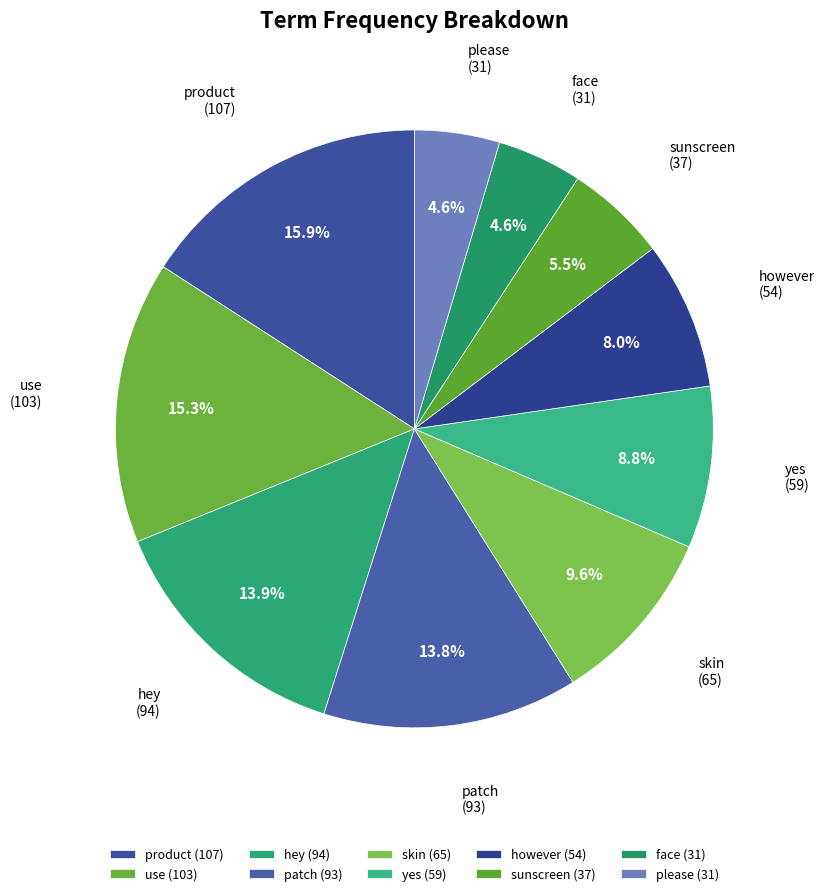

How much of the chart is everything except patch?

86.2%